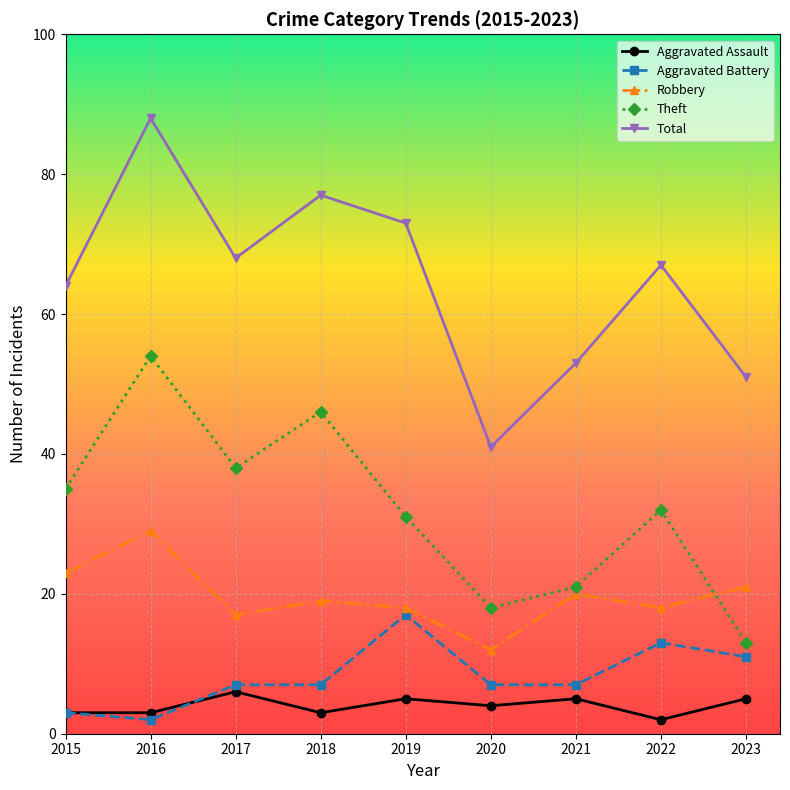

Where is Total nearest to the value 64?

2015